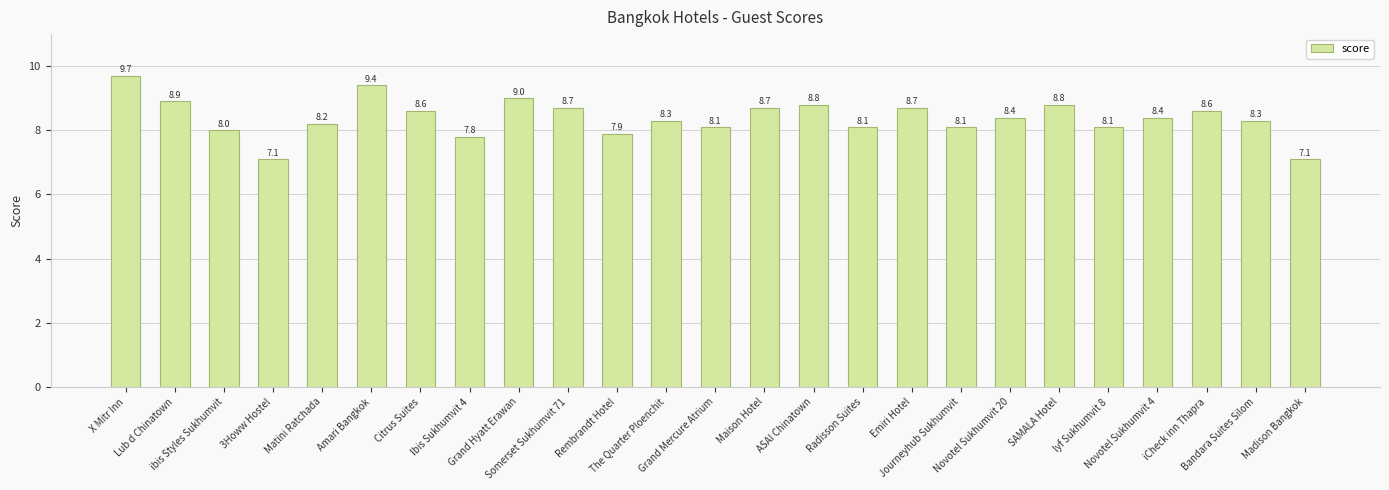

Approximately how many times larger is the value at Citrus Suites compared to Radisson Suites?

1.1